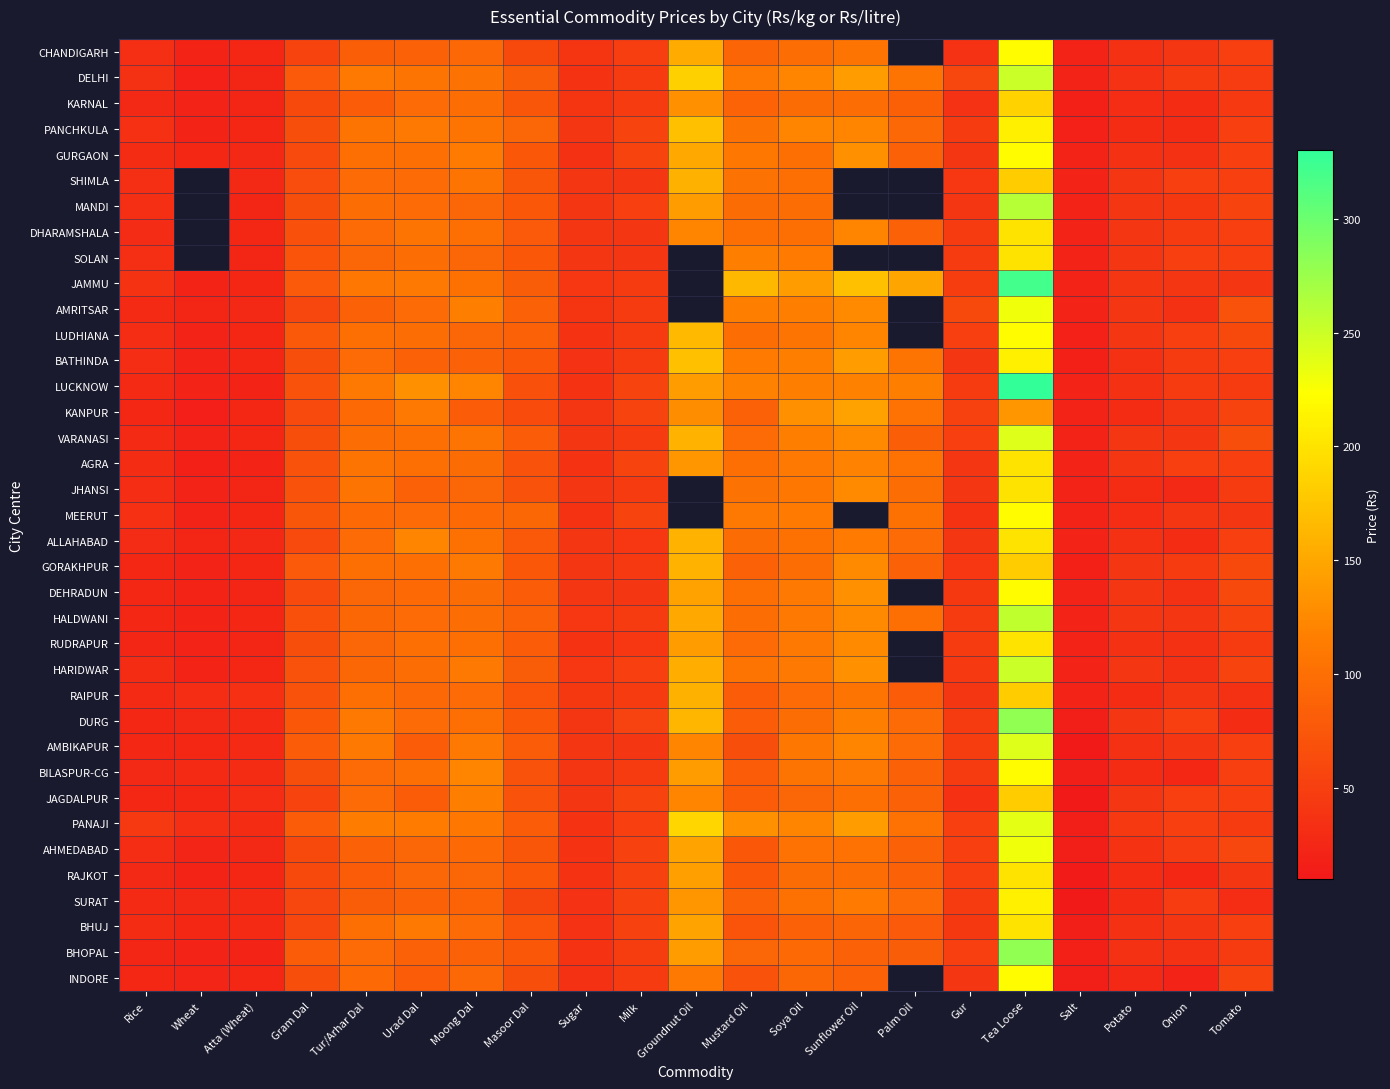

Which has a higher value, Tomato or Milk?

Tomato